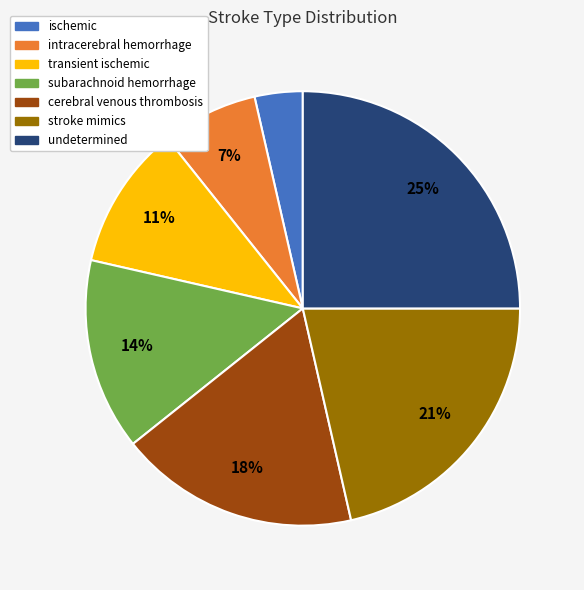

Is undetermined the majority of the pie?

No